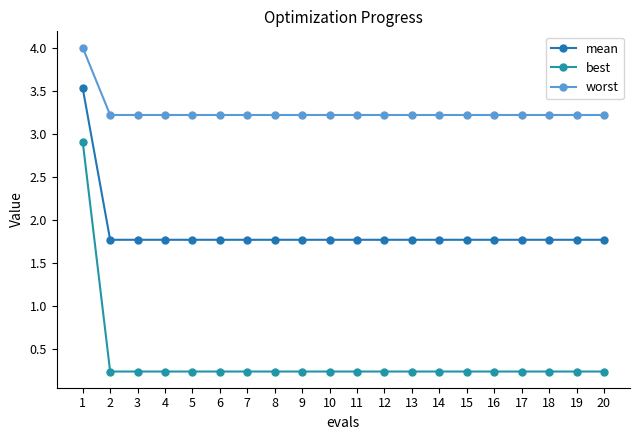

Reading right to left, list all the values displayed in this chart.

mean: 20=1.8	19=1.8	18=1.8	17=1.8	16=1.8	15=1.8	14=1.8	13=1.8	12=1.8	11=1.8	10=1.8	9=1.8	8=1.8	7=1.8	6=1.8	5=1.8	4=1.8	3=1.8	2=1.8	1=3.5
best: 20=0.2	19=0.2	18=0.2	17=0.2	16=0.2	15=0.2	14=0.2	13=0.2	12=0.2	11=0.2	10=0.2	9=0.2	8=0.2	7=0.2	6=0.2	5=0.2	4=0.2	3=0.2	2=0.2	1=2.9
worst: 20=3.2	19=3.2	18=3.2	17=3.2	16=3.2	15=3.2	14=3.2	13=3.2	12=3.2	11=3.2	10=3.2	9=3.2	8=3.2	7=3.2	6=3.2	5=3.2	4=3.2	3=3.2	2=3.2	1=4.0